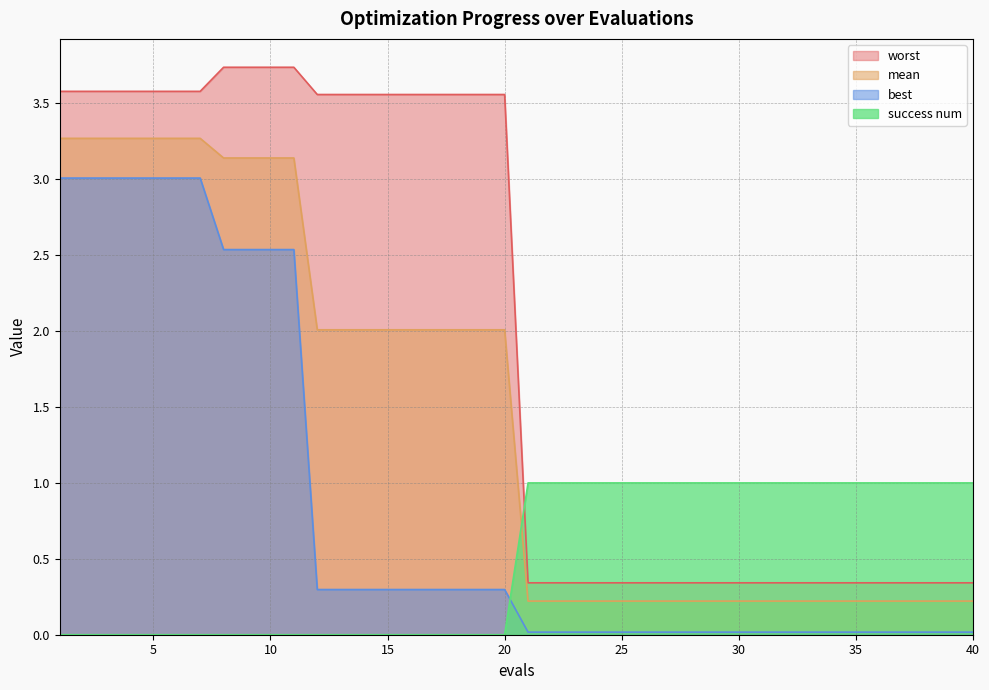

What is the maximum value for success num?

1.0